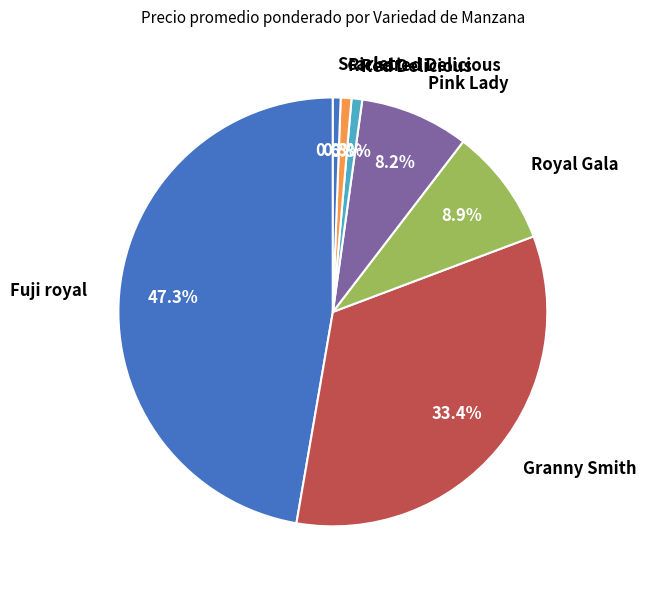

Is there a majority slice in this chart?

No